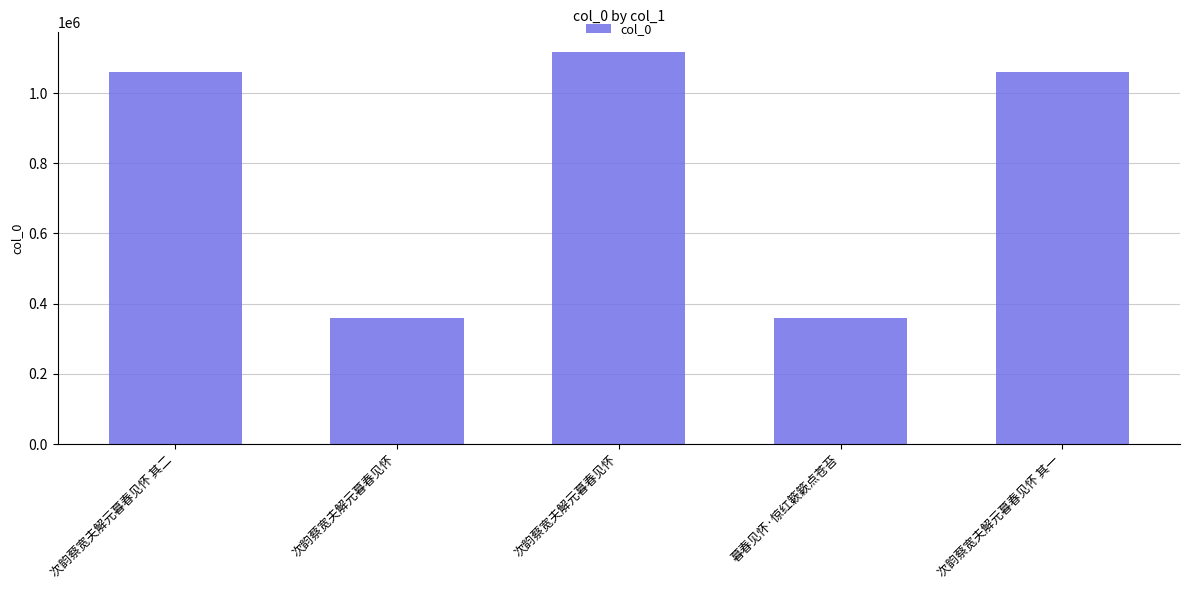

How many data points are less than 1059230?

2